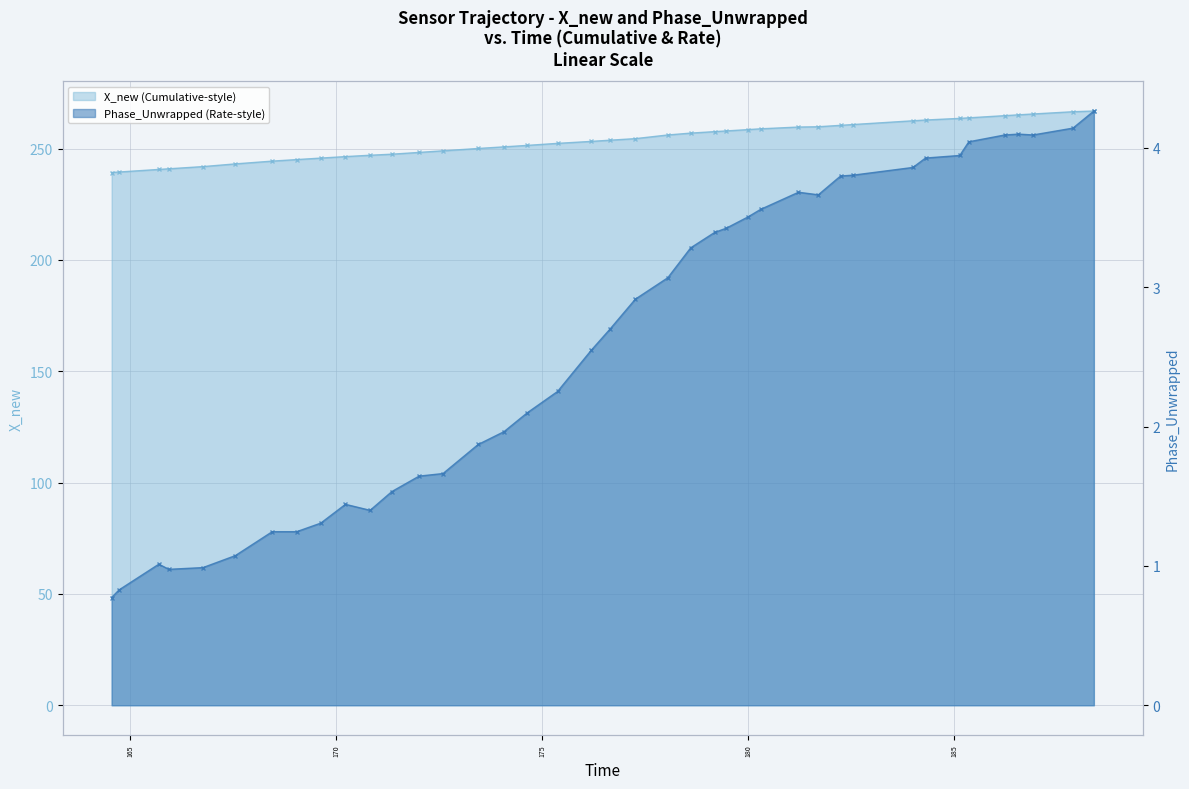

What value does the time series have at 171.350050926209?

247.5